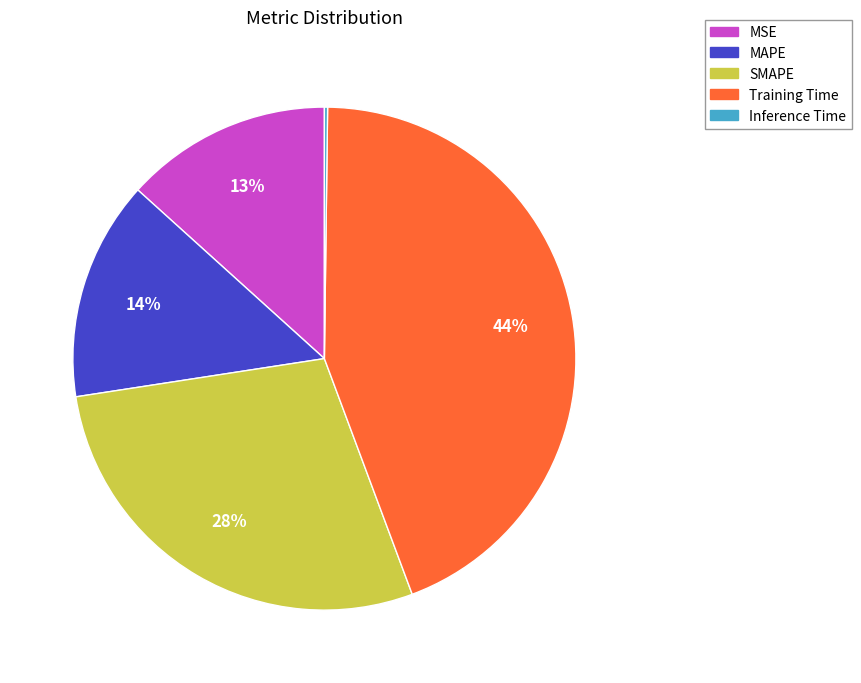

Is the sum of MAPE and Training Time greater than half?

Yes